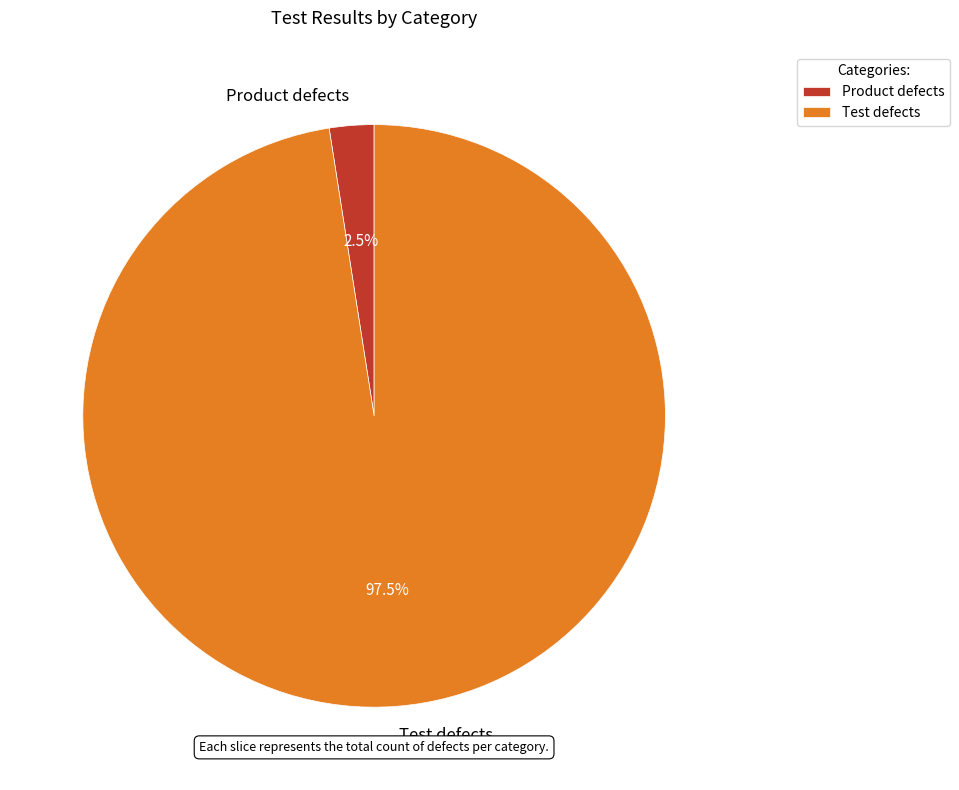

How many slices are in this pie chart?

2